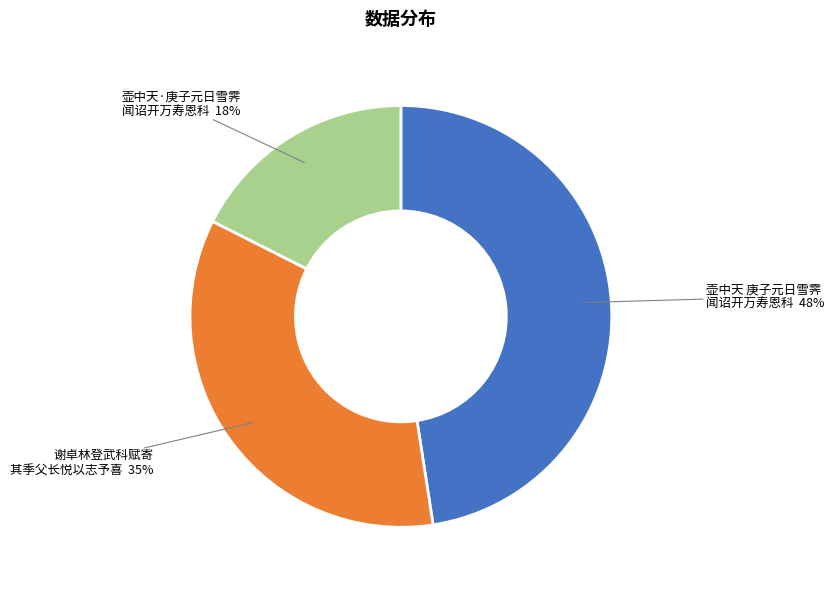

To the nearest percent, what is the average slice percentage?

33%